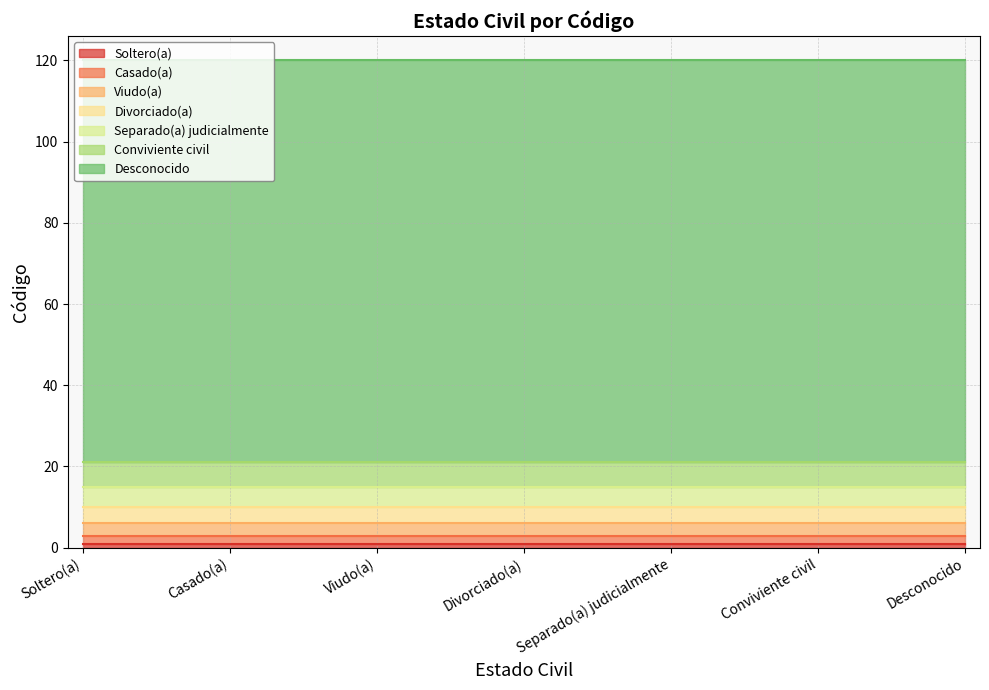

What is the change in value from Casado(a) to Desconocido?

+97